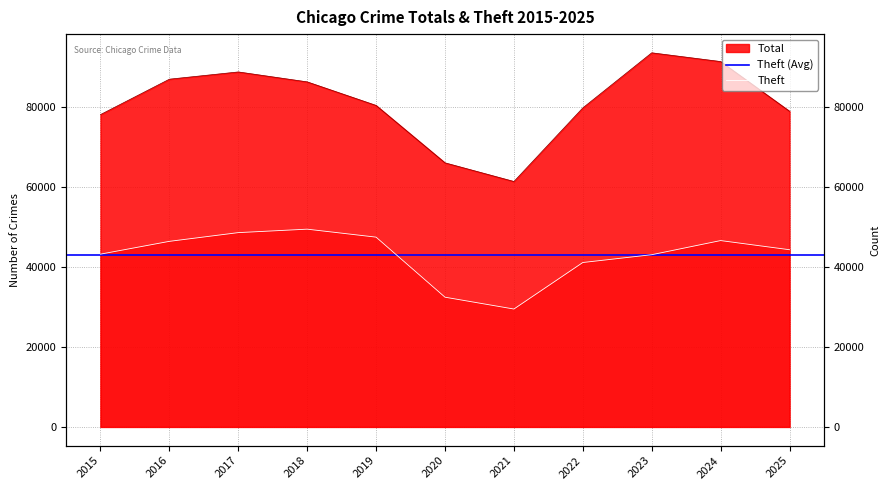

Where is the first local maximum for Total?

2017